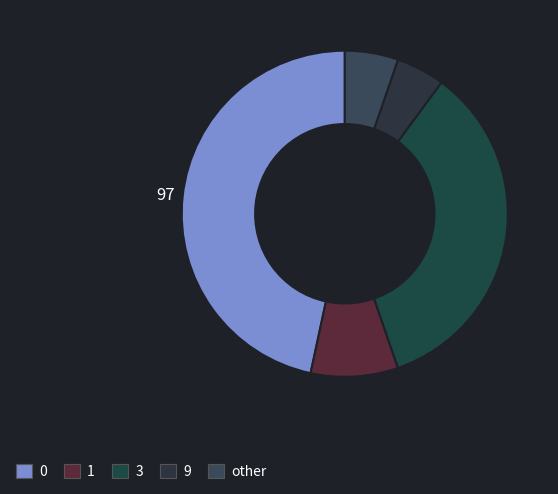

How many slices are in this pie chart?

5